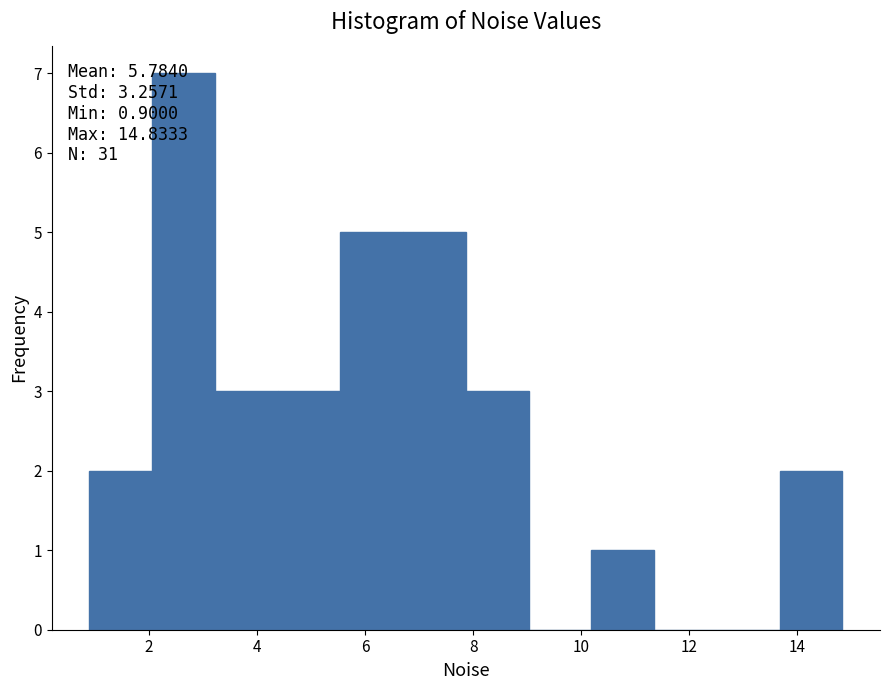

Over which range of the x-axis is the bar tallest?

2.0 to 3.2